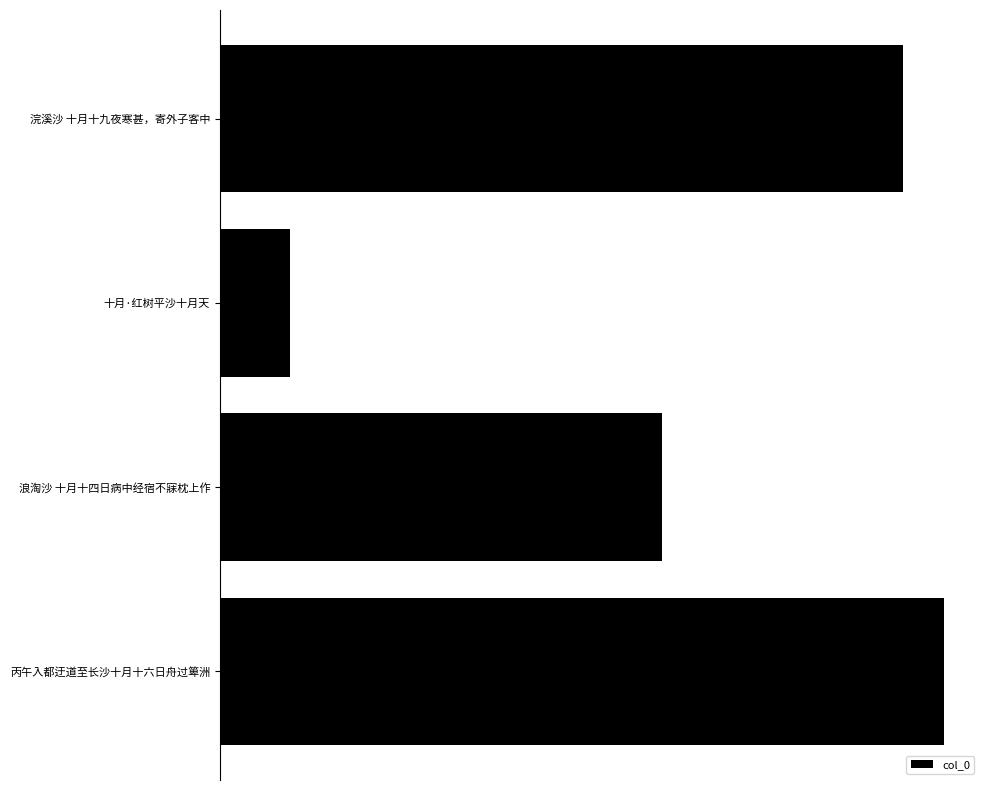

Does the chart contain any negative values?

No